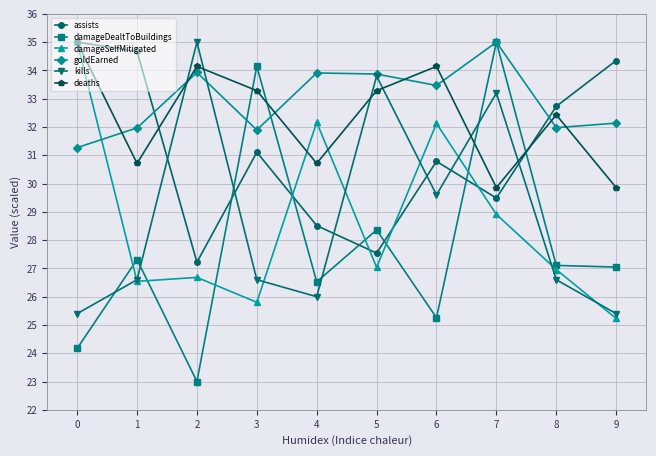

How many lines are shown in the chart?

6